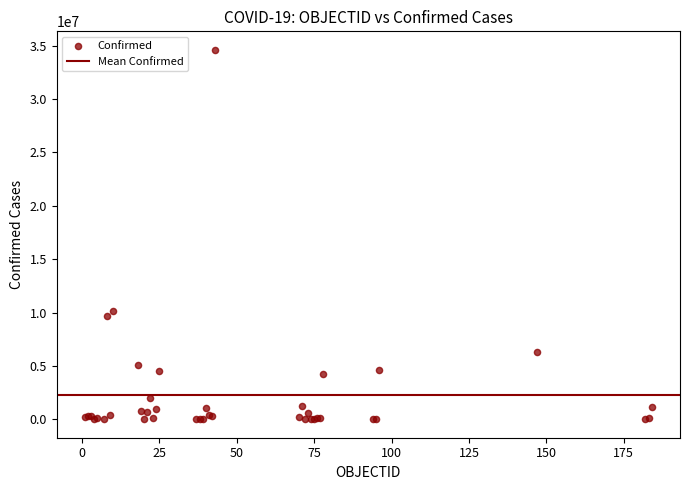

What Y value in the scatter plot is closest to 17312114?

10180401